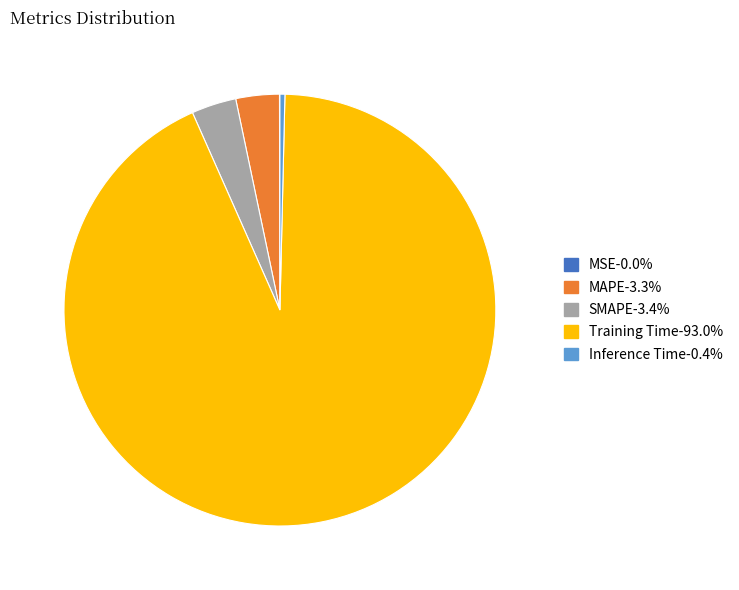

Does Training Time represent more than half of the total?

Yes